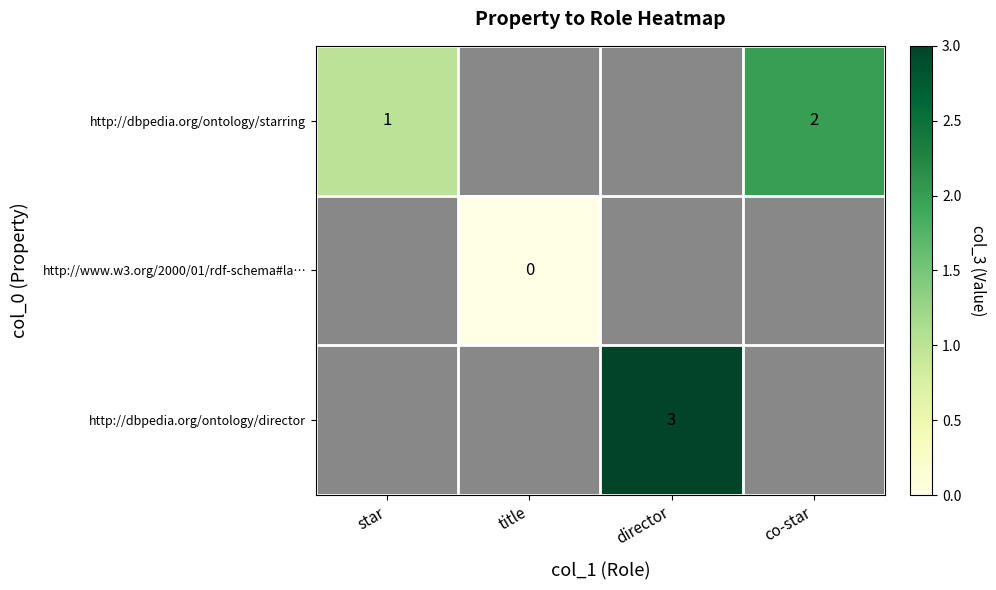

Which category has the lowest value across all series?

title